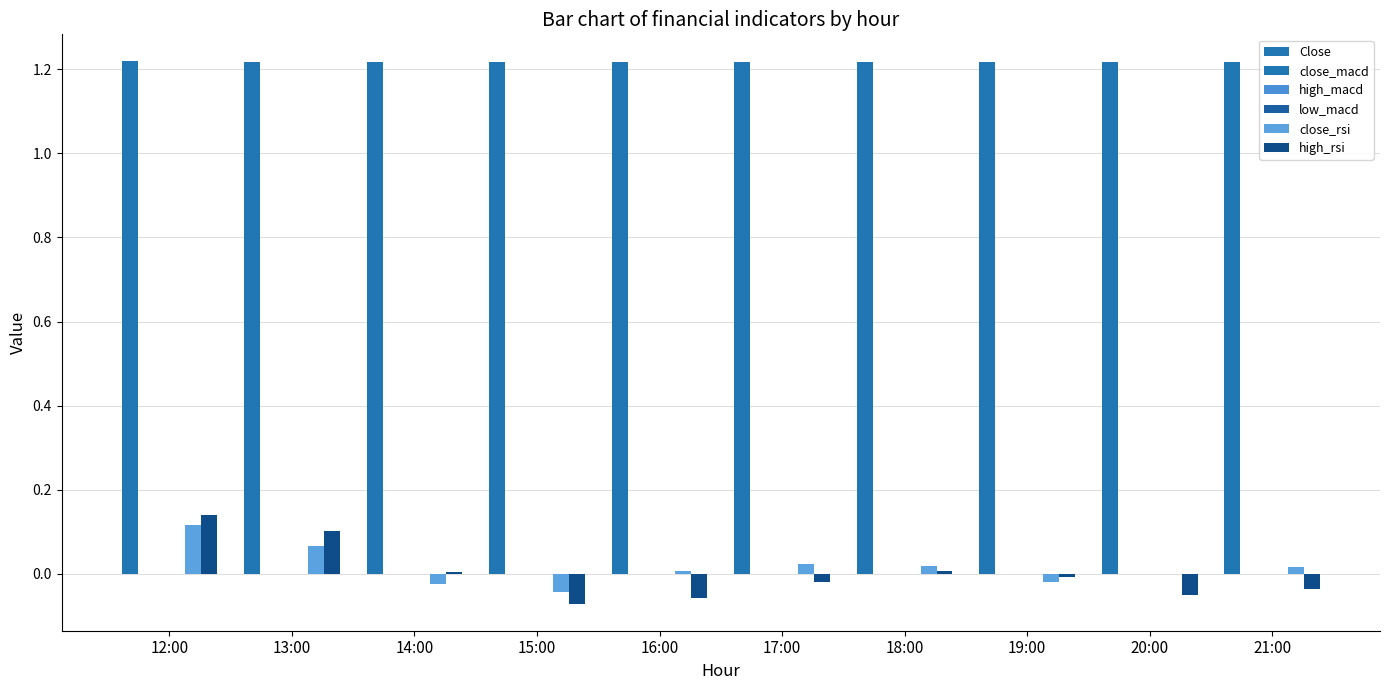

Reading right to left, list all the values displayed in this chart.

Close: 21:00=1.2	20:00=1.2	19:00=1.2	18:00=1.2	17:00=1.2	16:00=1.2	15:00=1.2	14:00=1.2	13:00=1.2	12:00=1.2
close_macd: 21:00=0.0	20:00=0.0	19:00=0.0	18:00=0.0	17:00=0.0	16:00=0.0	15:00=0.0	14:00=0.0	13:00=0.0	12:00=0.0
high_macd: 21:00=-0.0	20:00=-0.0	19:00=0.0	18:00=0.0	17:00=0.0	16:00=0.0	15:00=0.0	14:00=0.0	13:00=0.0	12:00=0.0
low_macd: 21:00=0.0	20:00=0.0	19:00=0.0	18:00=0.0	17:00=0.0	16:00=0.0	15:00=0.0	14:00=-0.0	13:00=-0.0	12:00=-0.0
close_rsi: 21:00=0.0	20:00=0.0	19:00=-0.0	18:00=0.0	17:00=0.0	16:00=0.0	15:00=-0.0	14:00=-0.0	13:00=0.1	12:00=0.1
high_rsi: 21:00=-0.0	20:00=-0.0	19:00=-0.0	18:00=0.0	17:00=-0.0	16:00=-0.1	15:00=-0.1	14:00=0.0	13:00=0.1	12:00=0.1